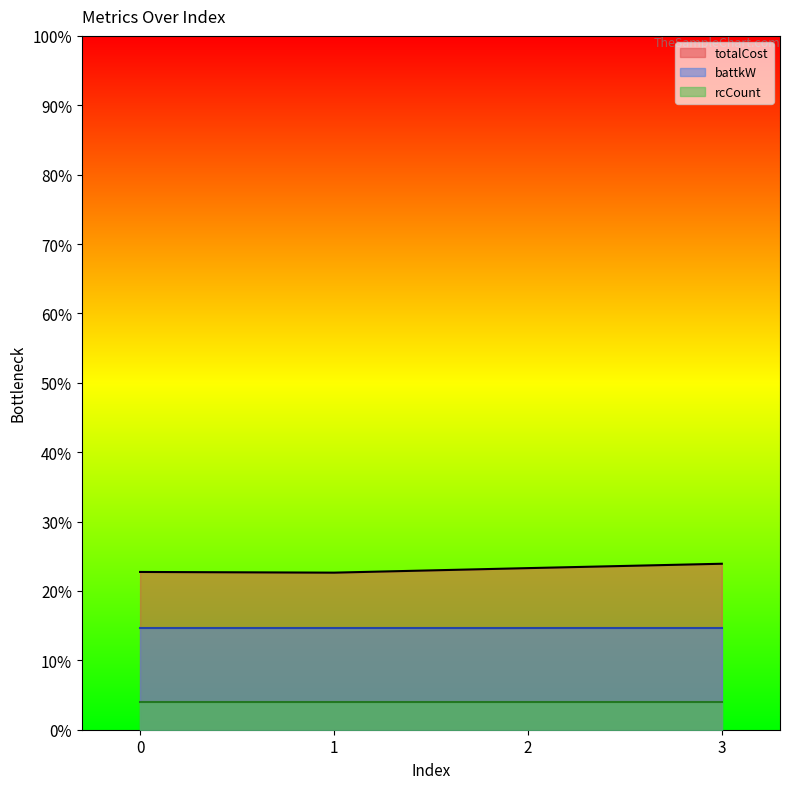

List the labels in order of battkW value, largest first.

0, 1, 2, 3